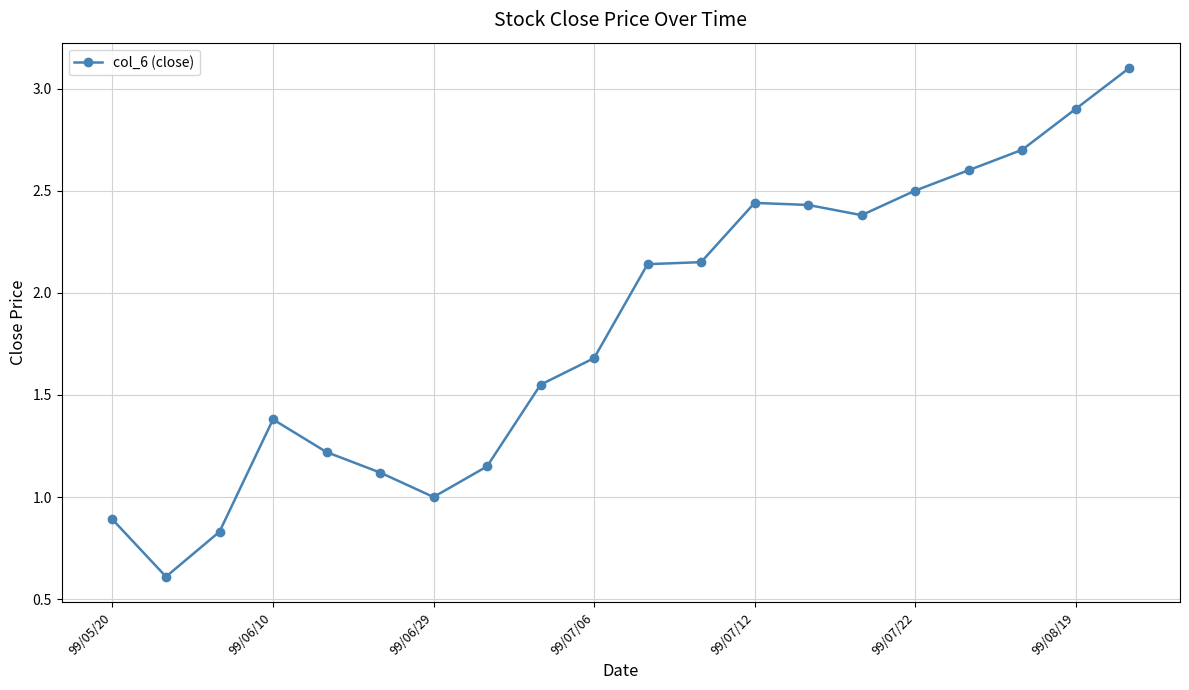

What is the smallest value displayed?

0.6